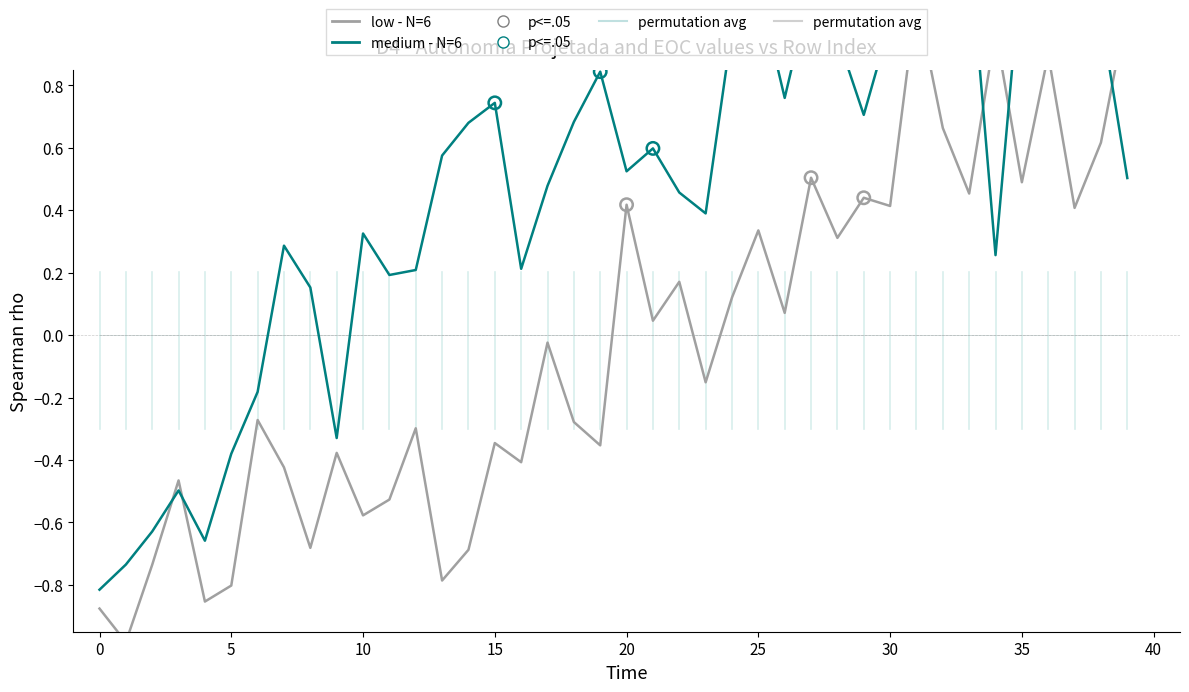

Is the value of low - N=6 at 39 greater than the value of medium - N=6 at 31?

No